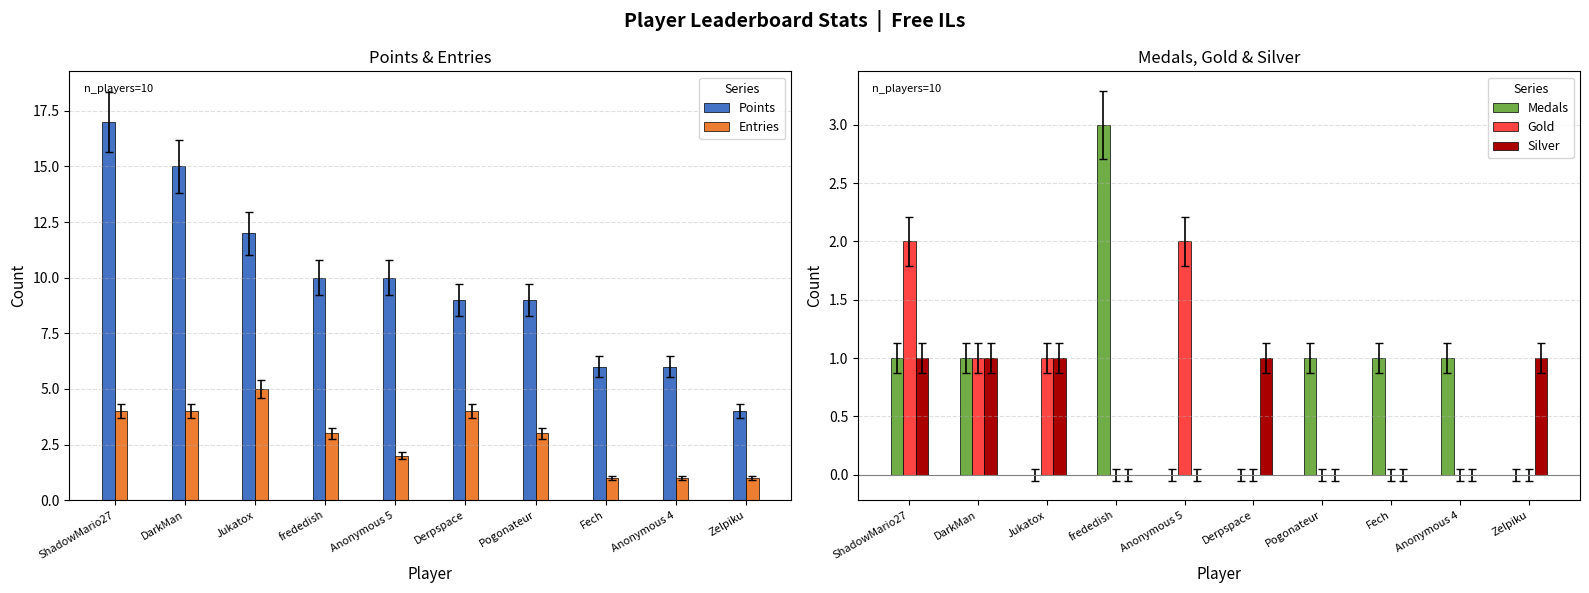

What position from the left is Anonymous 5?

5